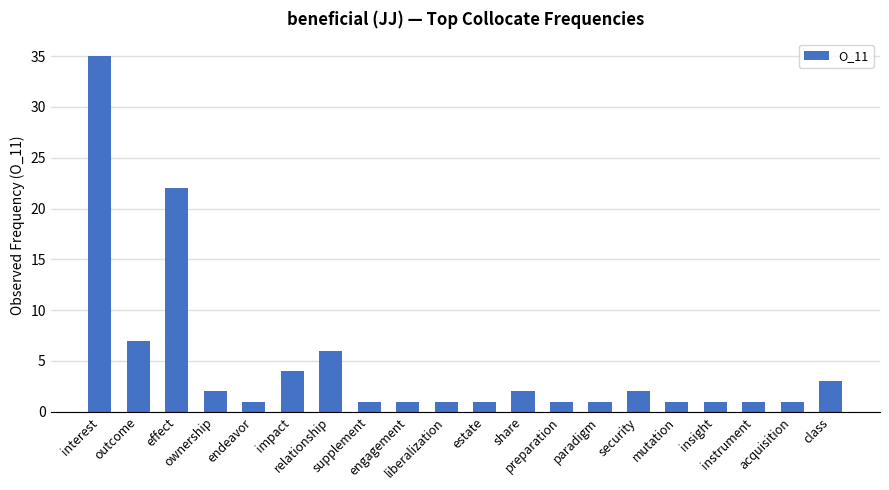

What is the average value?

5